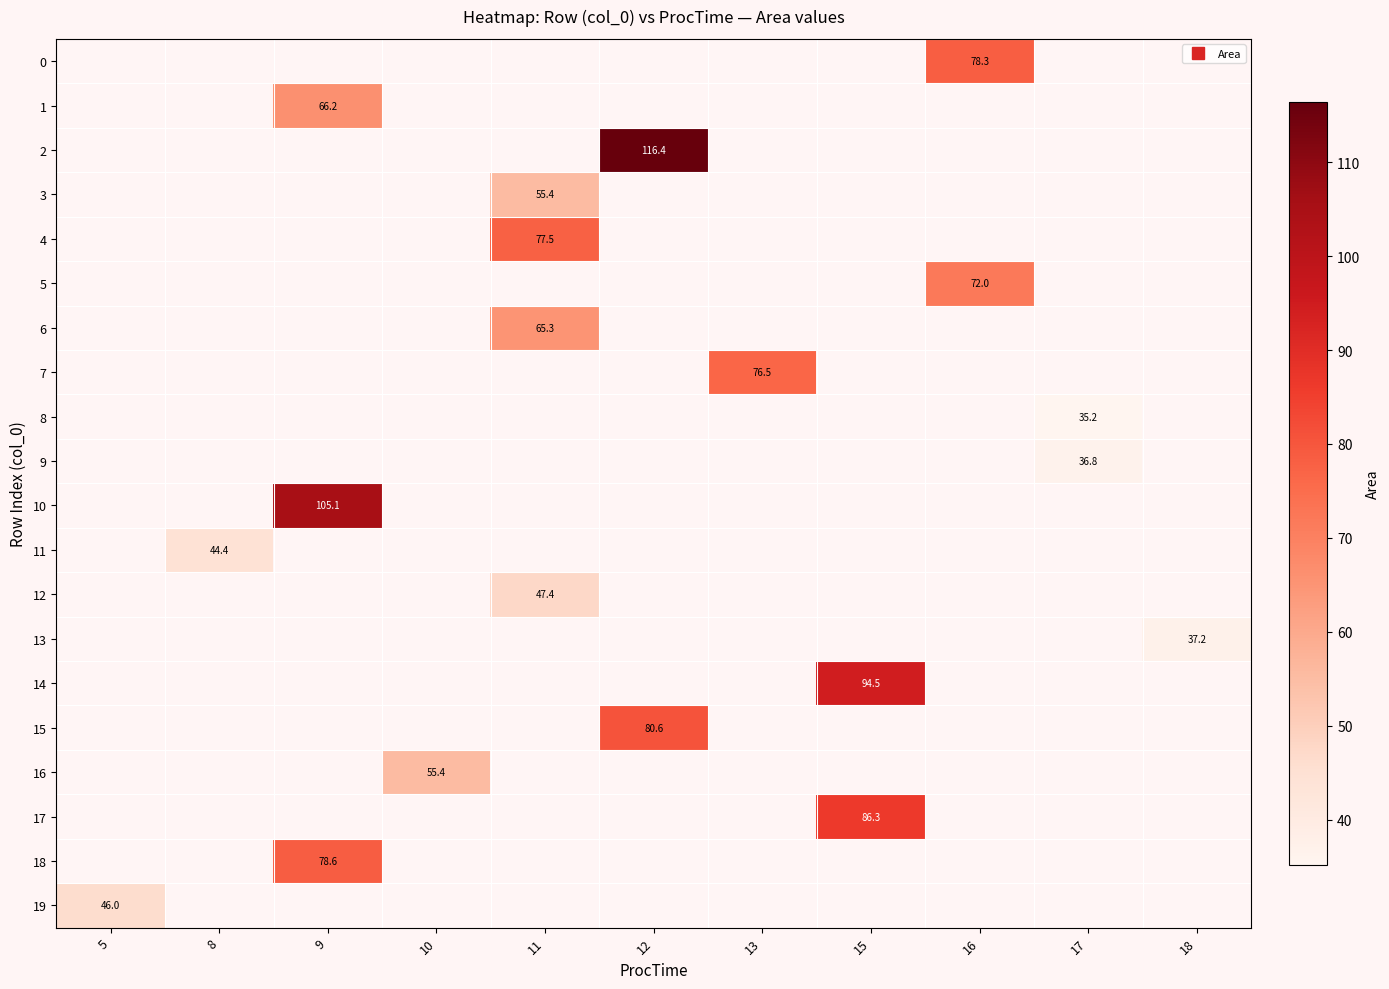

What is the minimum value shown in the chart?

35.2